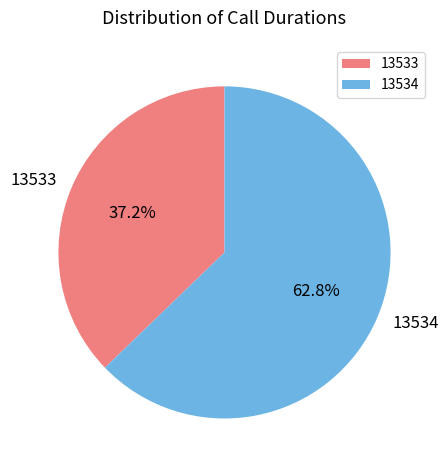

How many segments does this pie chart have?

2